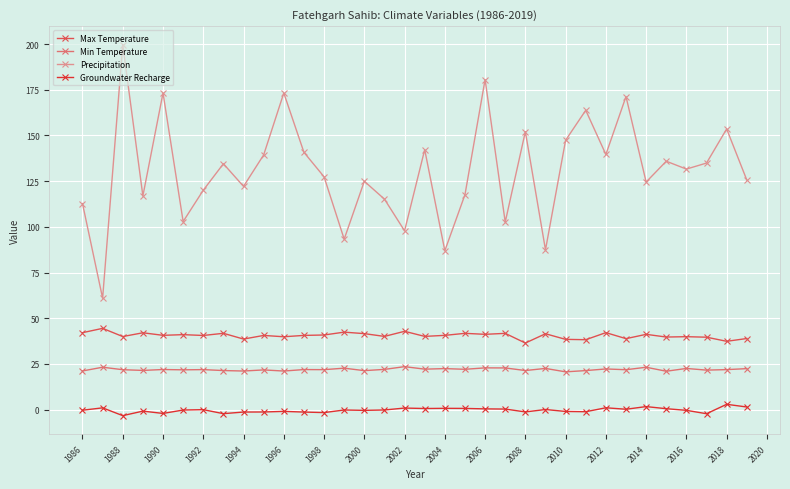

How many series are shown in this chart?

4